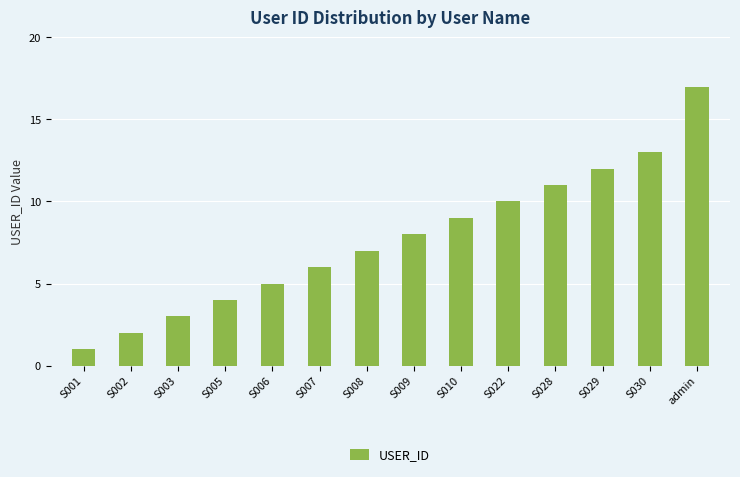

Rank the categories by value from lowest to highest.

S001, S002, S003, S005, S006, S007, S008, S009, S010, S022, S028, S029, S030, admin